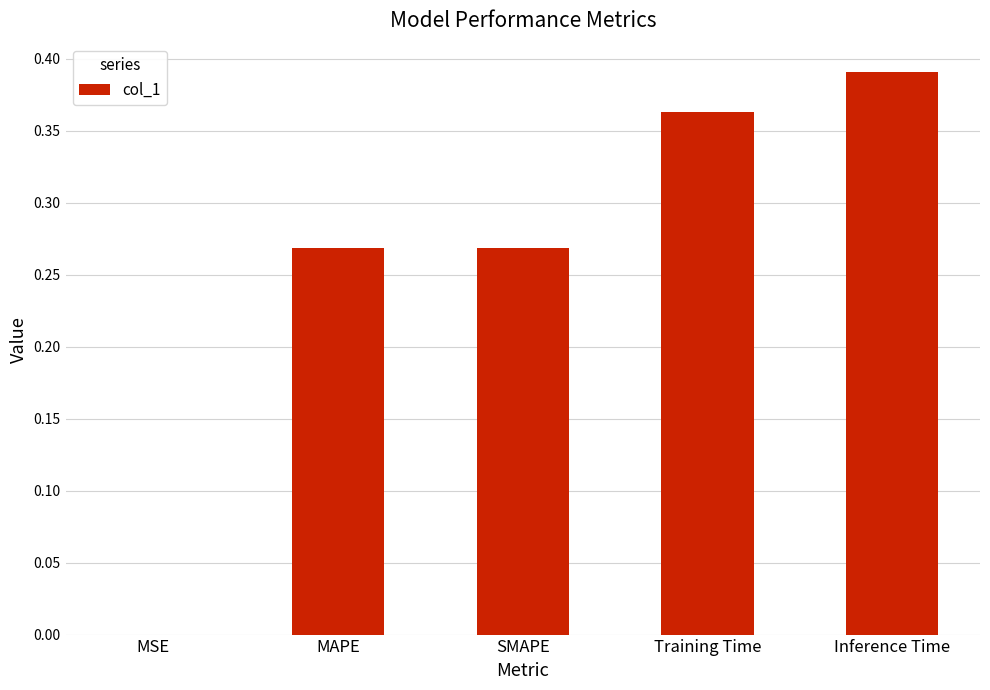

What is the sum of all values?

1.3